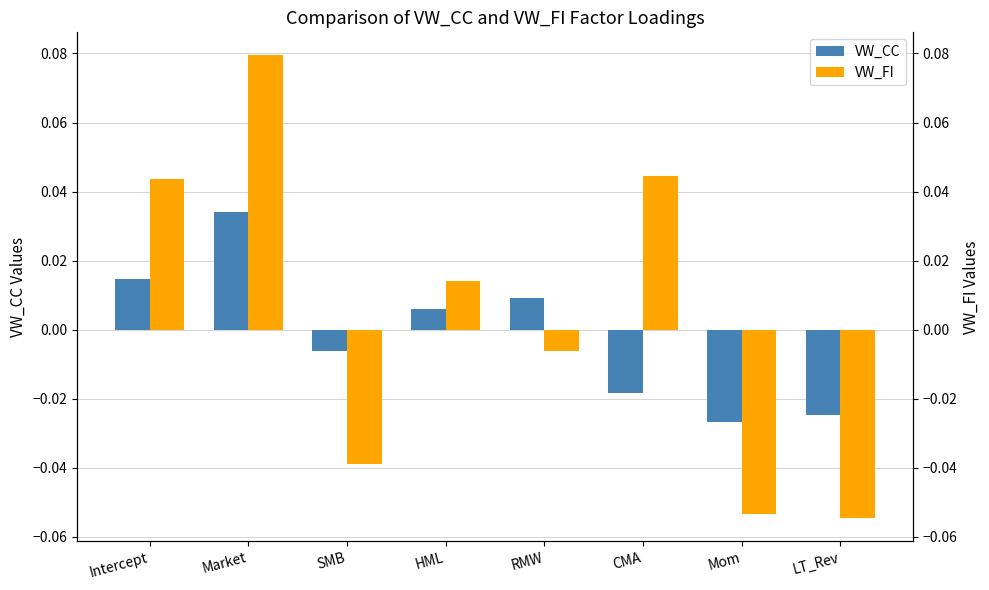

What is the label of the 7th bar from the left?

Mom